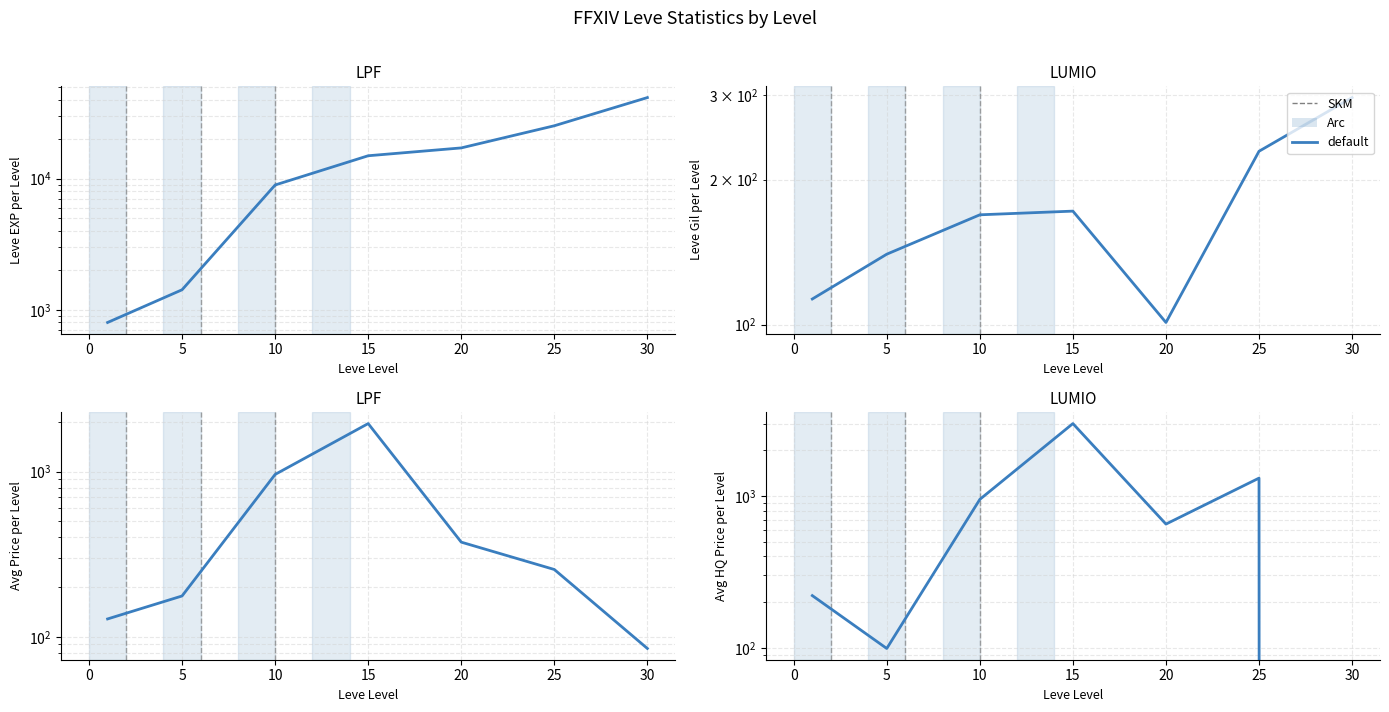

What is the sum of the Leve EXP values at 1 and 15?

15720.0